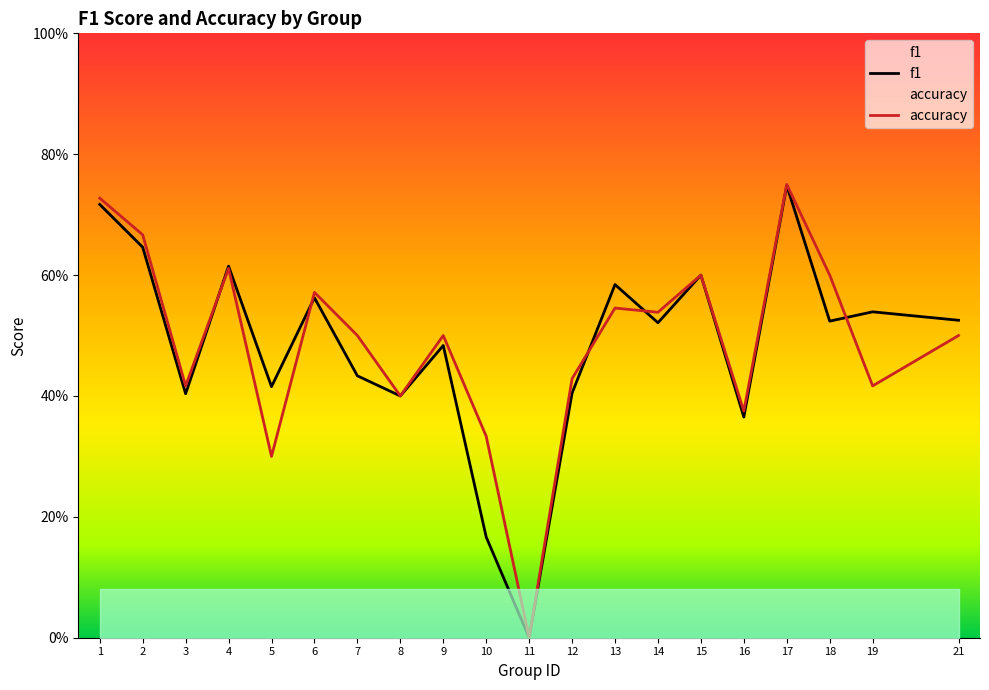

True or false: f1 has more than 0 interior local peaks.

True